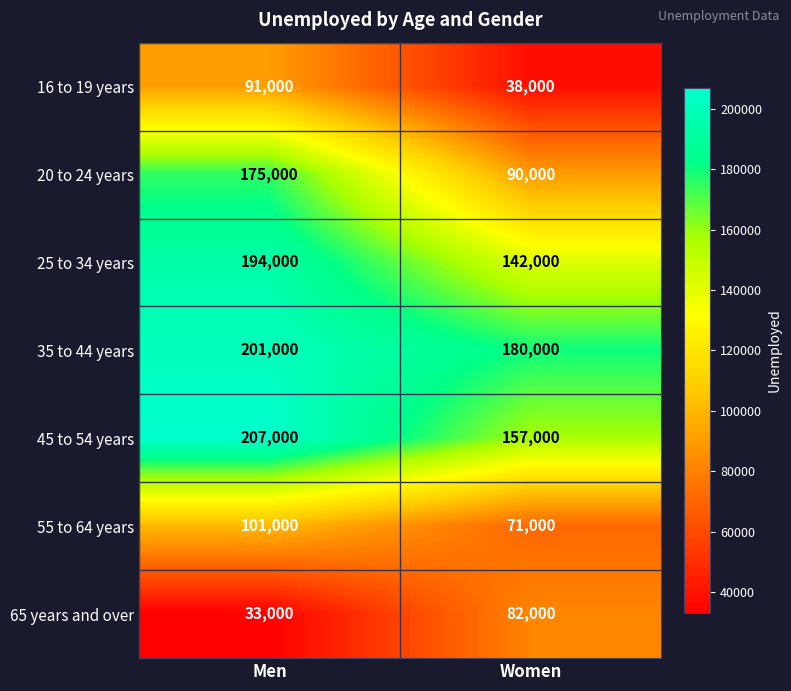

What is the approximate value of 45 to 54 years at Men, to the nearest 100?

207000